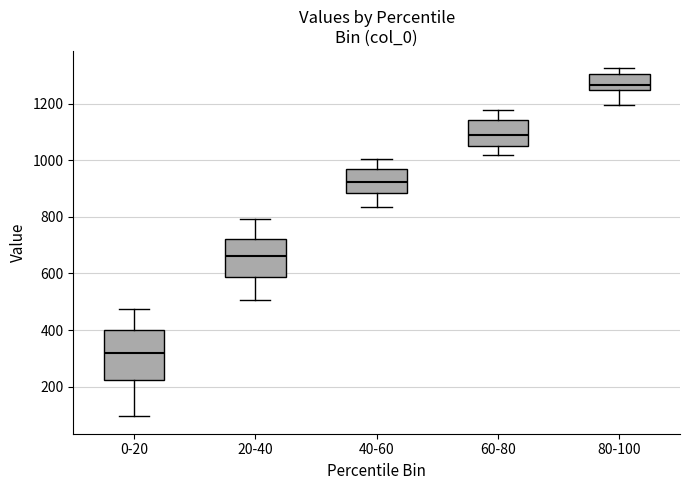

Comparing the boxes themselves (not the whiskers), which one is the tallest?

0-20